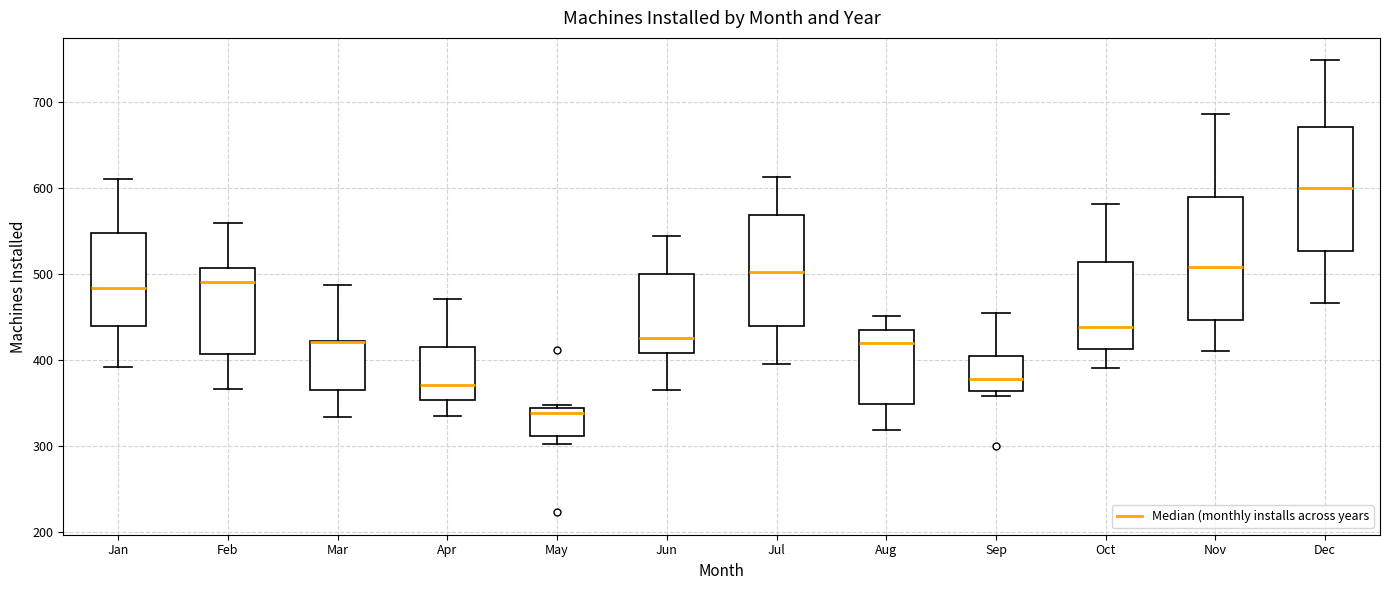

Reading left to right, read every box against the y-axis: the position of its median line, the range the box covers, and the ends of its whiskers. The values are not printed on the chart, so give them approximately, as read against the axis.

Jan: median 480, box 440 to 550, whiskers 390 to 610
Feb: median 490, box 410 to 510, whiskers 370 to 560
Mar: median 420 (drawn on the box's upper edge), box 370 to 420, whiskers 330 to 490
Apr: median 370, box 350 to 420, whiskers 340 to 470
May: median 340 (just below the box's upper edge), box 310 to 340, whiskers 300 to 350
Jun: median 430, box 410 to 500, whiskers 370 to 540
Jul: median 500, box 440 to 570, whiskers 400 to 610
Aug: median 420, box 350 to 440, whiskers 320 to 450
Sep: median 380, box 360 to 400, whiskers 360 (just below the box's lower edge) to 450
Oct: median 440, box 410 to 510, whiskers 390 to 580
Nov: median 510, box 450 to 590, whiskers 410 to 690
Dec: median 600, box 530 to 670, whiskers 470 to 750